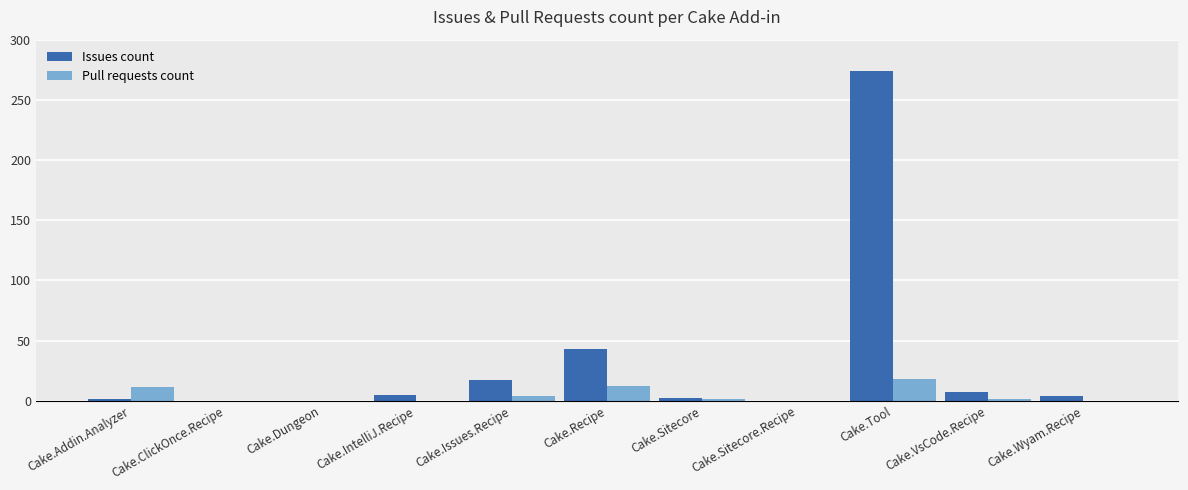

What is the average value of the Pull requests count series?

4